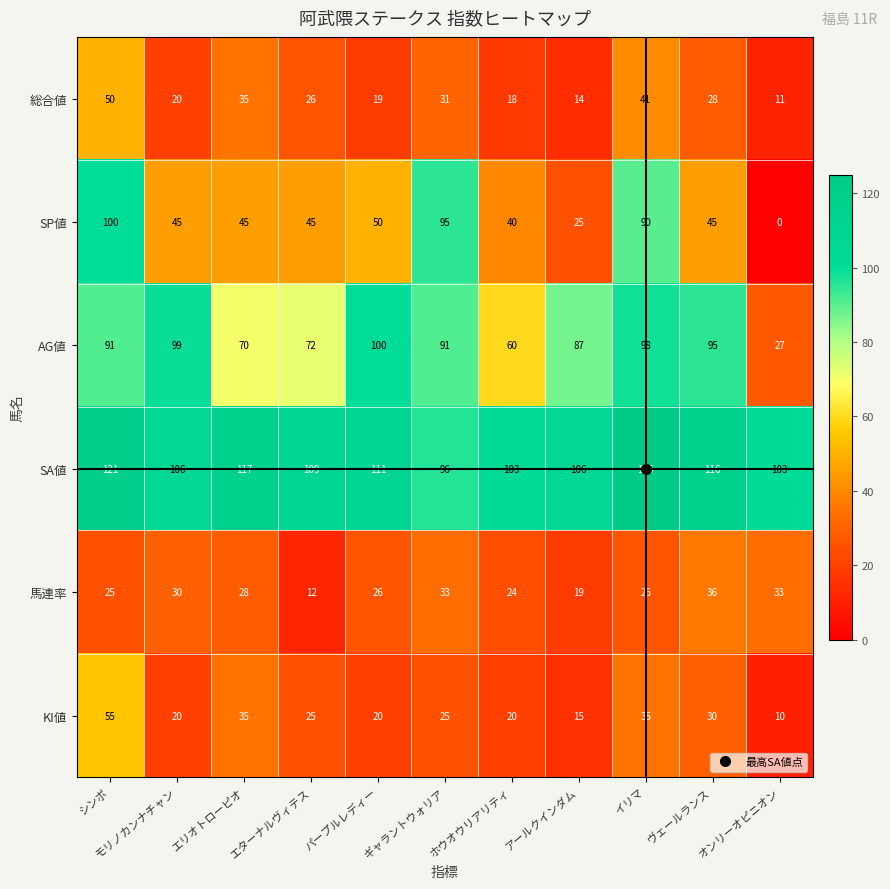

At ホウオウリアリティ, list the series in order from largest to smallest.

SA値, AG値, SP値, 馬連率, KI値, 総合値